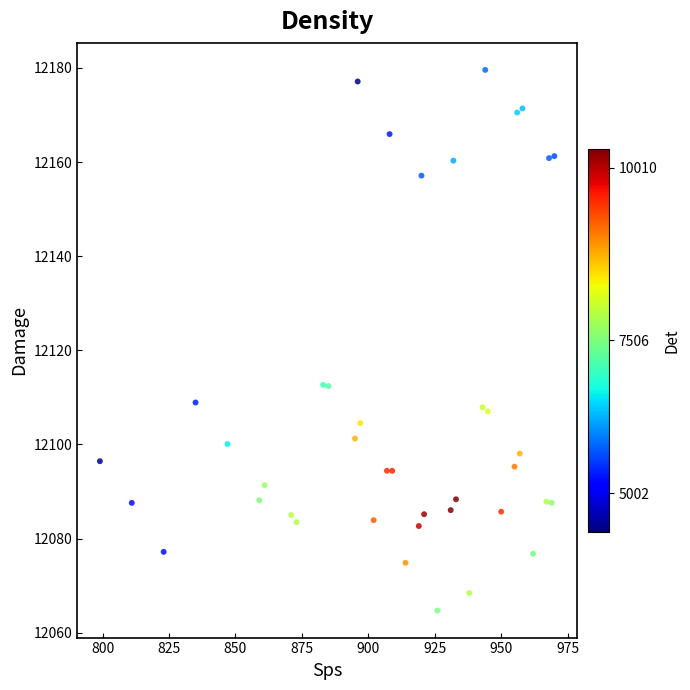

What is the range of X values (max minus min)?

171.0